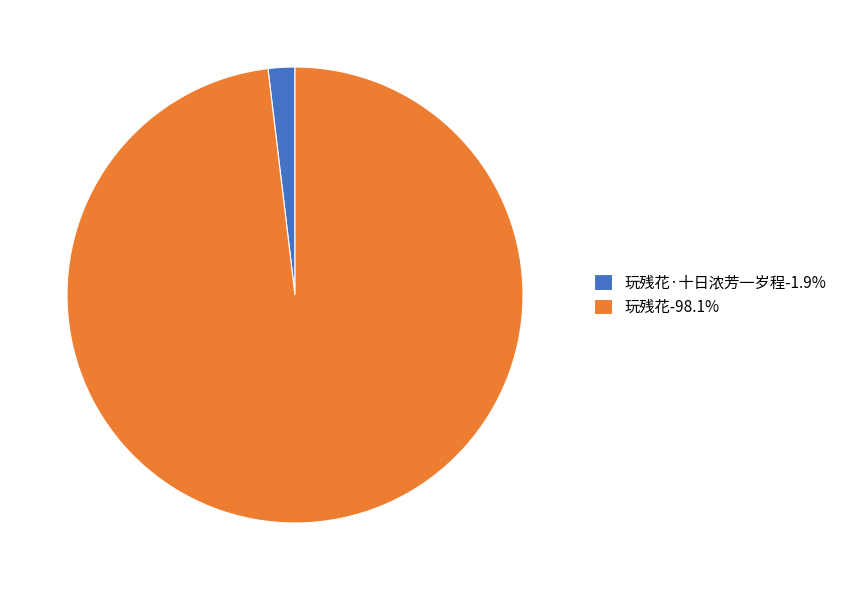

Does 玩残花-98.1% account for over 50% of the chart?

Yes